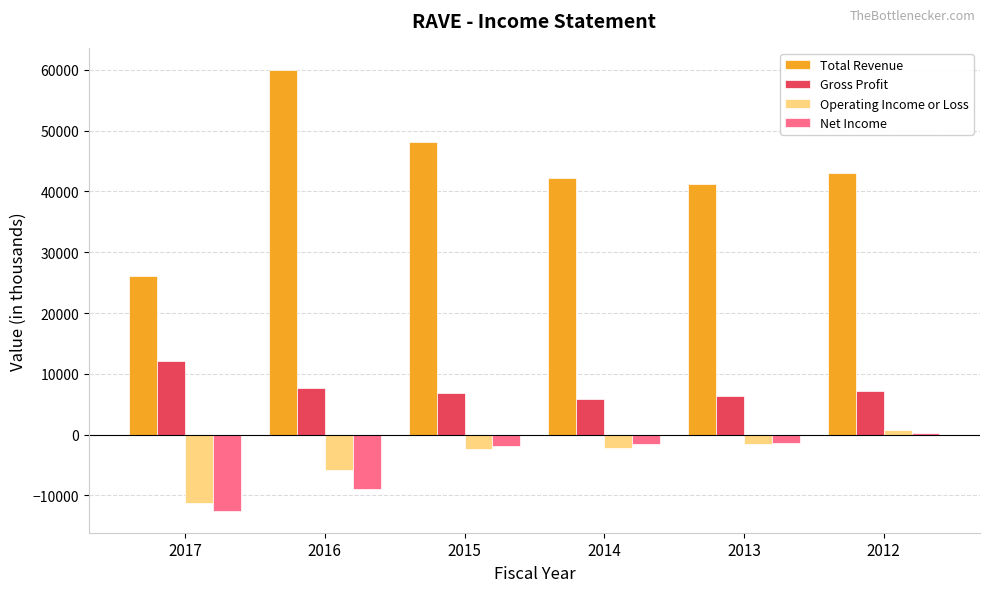

What is the difference between the Total Revenue values at 2015 and 2016?

11800